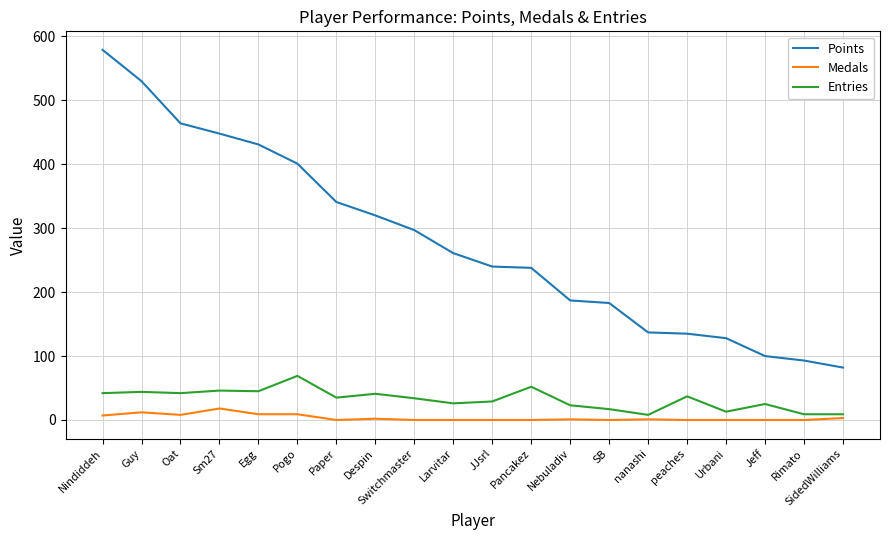

Which category has the highest value across all series?

Nindiddeh